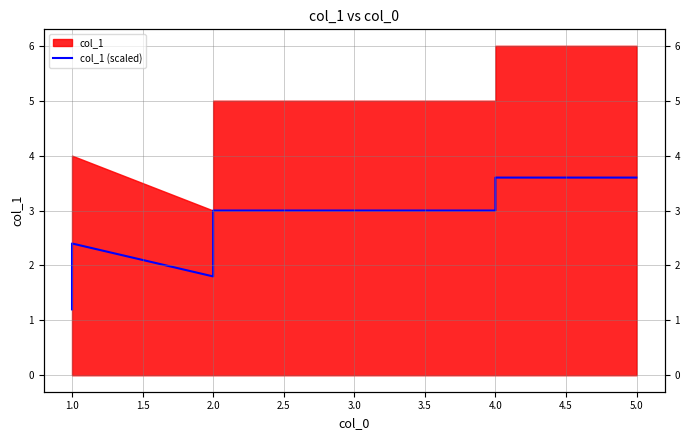

Reading right to left, transcribe all the data shown in this chart.

3.6	3.6	3.0	3.0	1.8	2.4	1.8	1.2